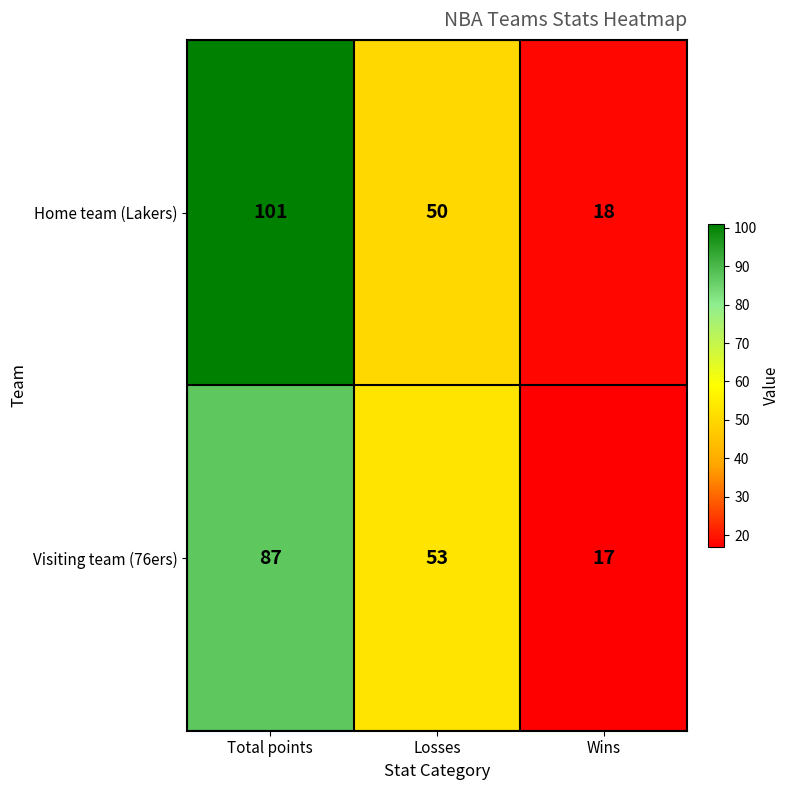

The Home team (Lakers) series shows 50 at Losses. True or false?

True